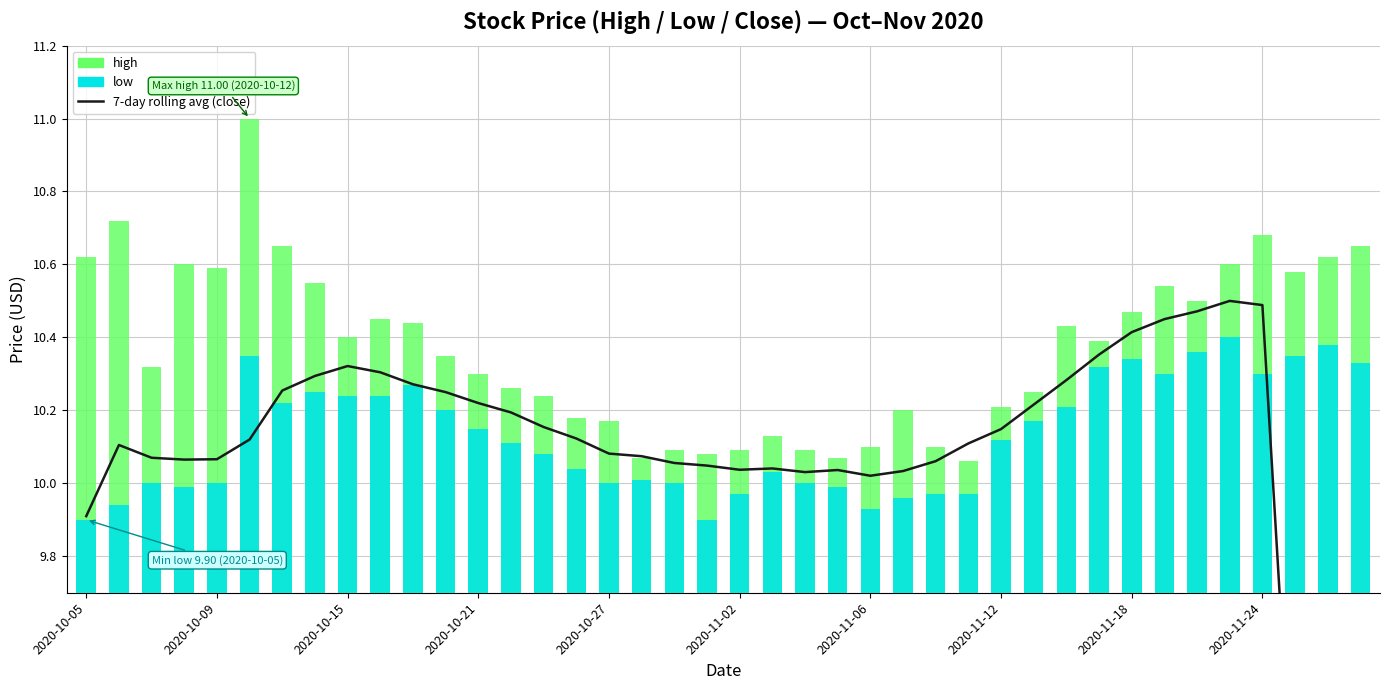

At which label does 7-day rolling avg (close) reach its minimum?

39